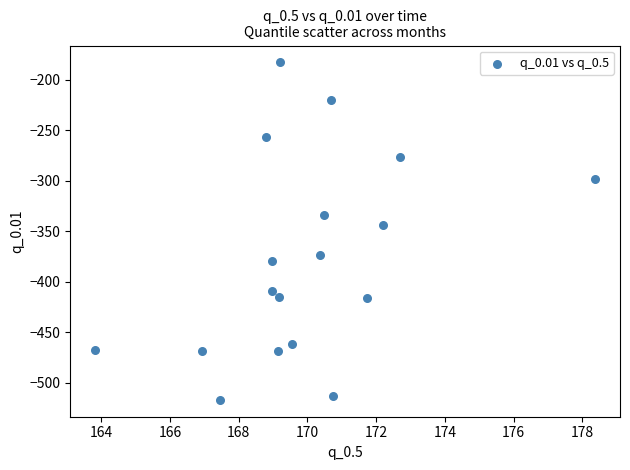

What Y value in the scatter plot is closest to -349?

-344.0